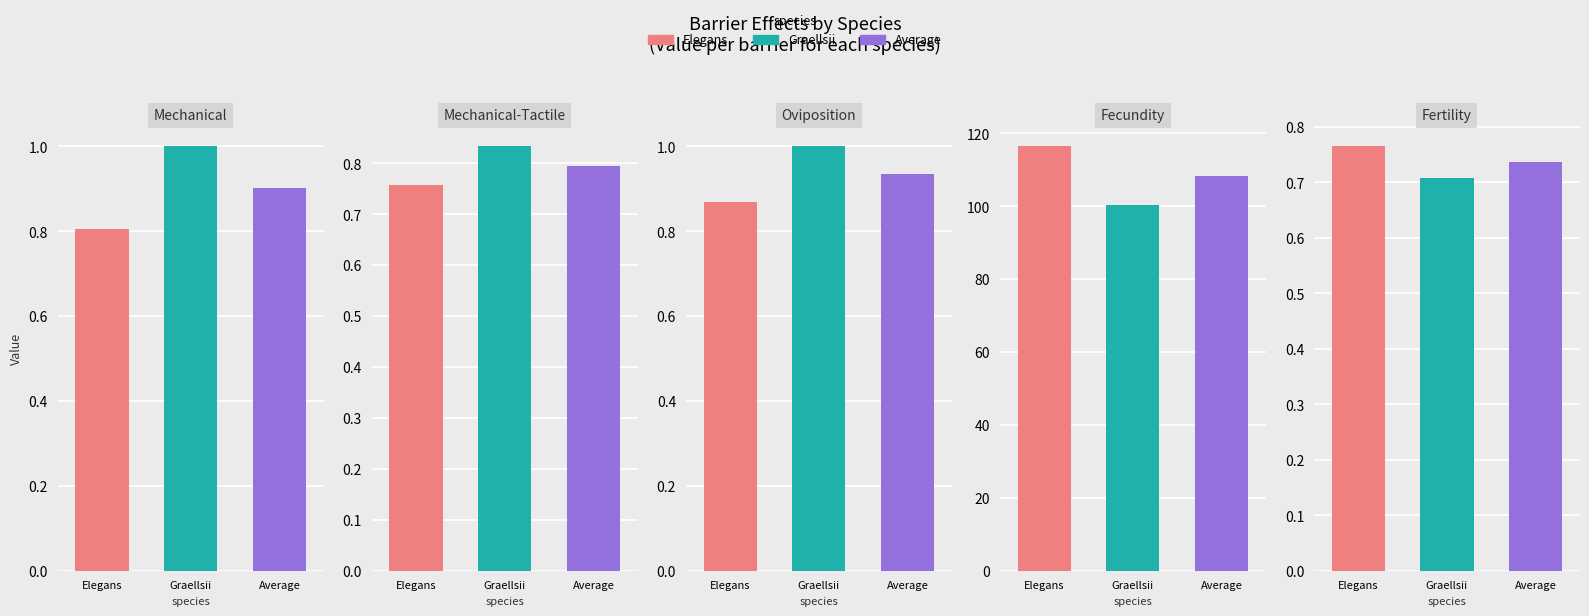

At how many categories does at least one series exceed 108?

1